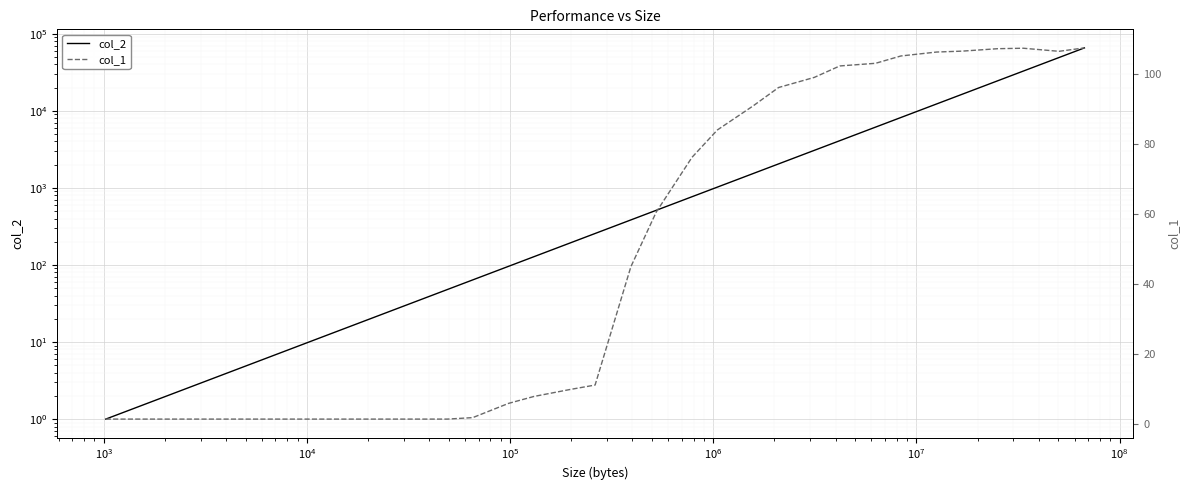

Does the chart display data point markers on the line(s)?

No